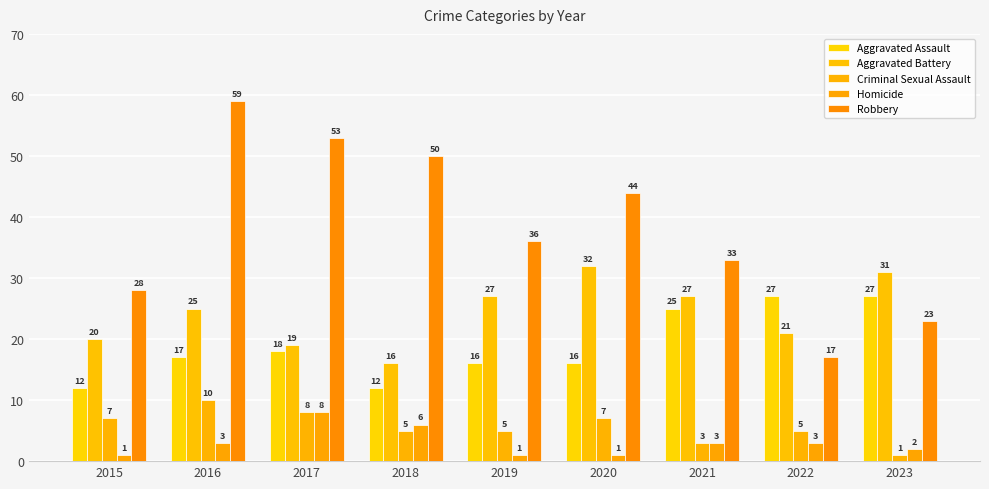

How many bars are there in each group?

5